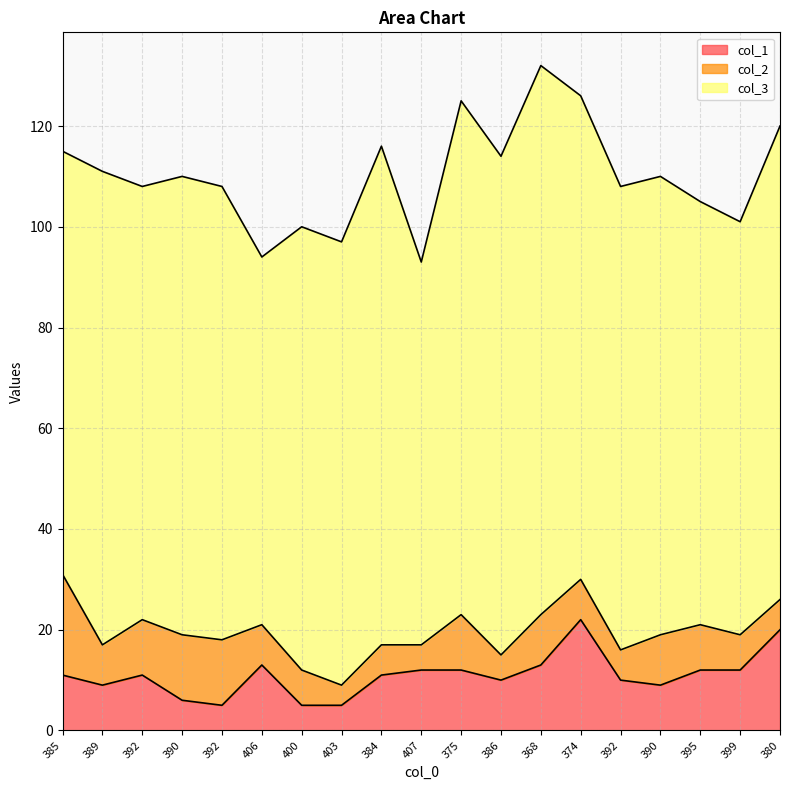

Reading left to right, transcribe all the data shown in this chart.

col_3: 385=84	389=94	392=86	390=91	392=90	406=73	400=88	403=88	384=99	407=76	375=102	386=99	368=109	374=96	392=92	390=91	395=84	399=82	380=94
col_2: 385=20	389=8	392=11	390=13	392=13	406=8	400=7	403=4	384=6	407=5	375=11	386=5	368=10	374=8	392=6	390=10	395=9	399=7	380=6
col_1: 385=11	389=9	392=11	390=6	392=5	406=13	400=5	403=5	384=11	407=12	375=12	386=10	368=13	374=22	392=10	390=9	395=12	399=12	380=20